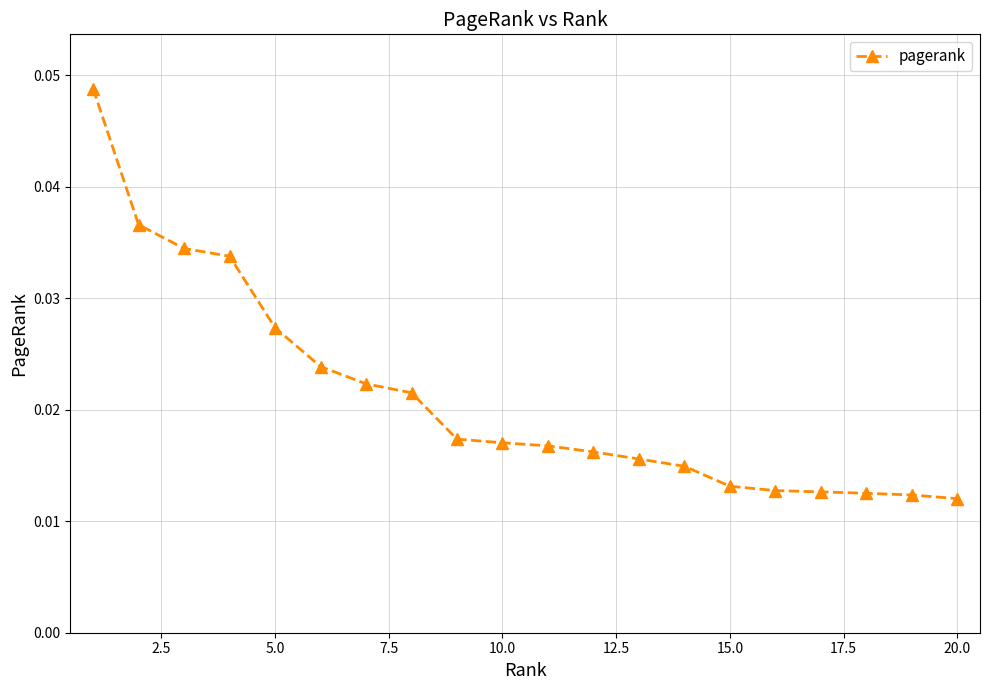

Is this an area chart (filled region under the line)?

No